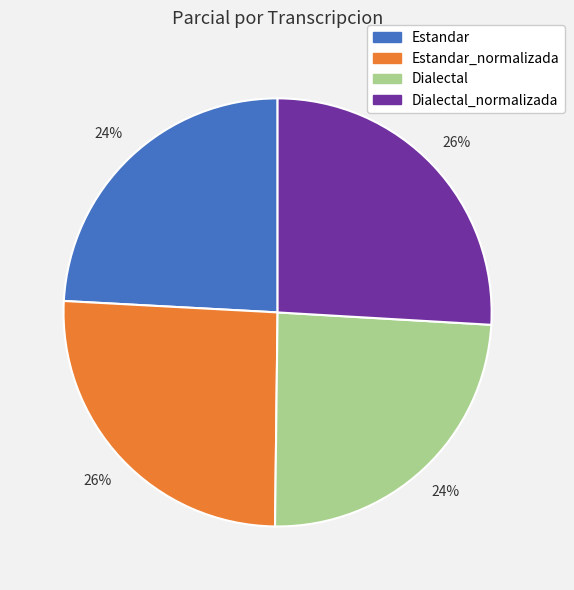

What is the ratio of the value at Estandar_normalizada to the value at Dialectal_normalizada?

1.0